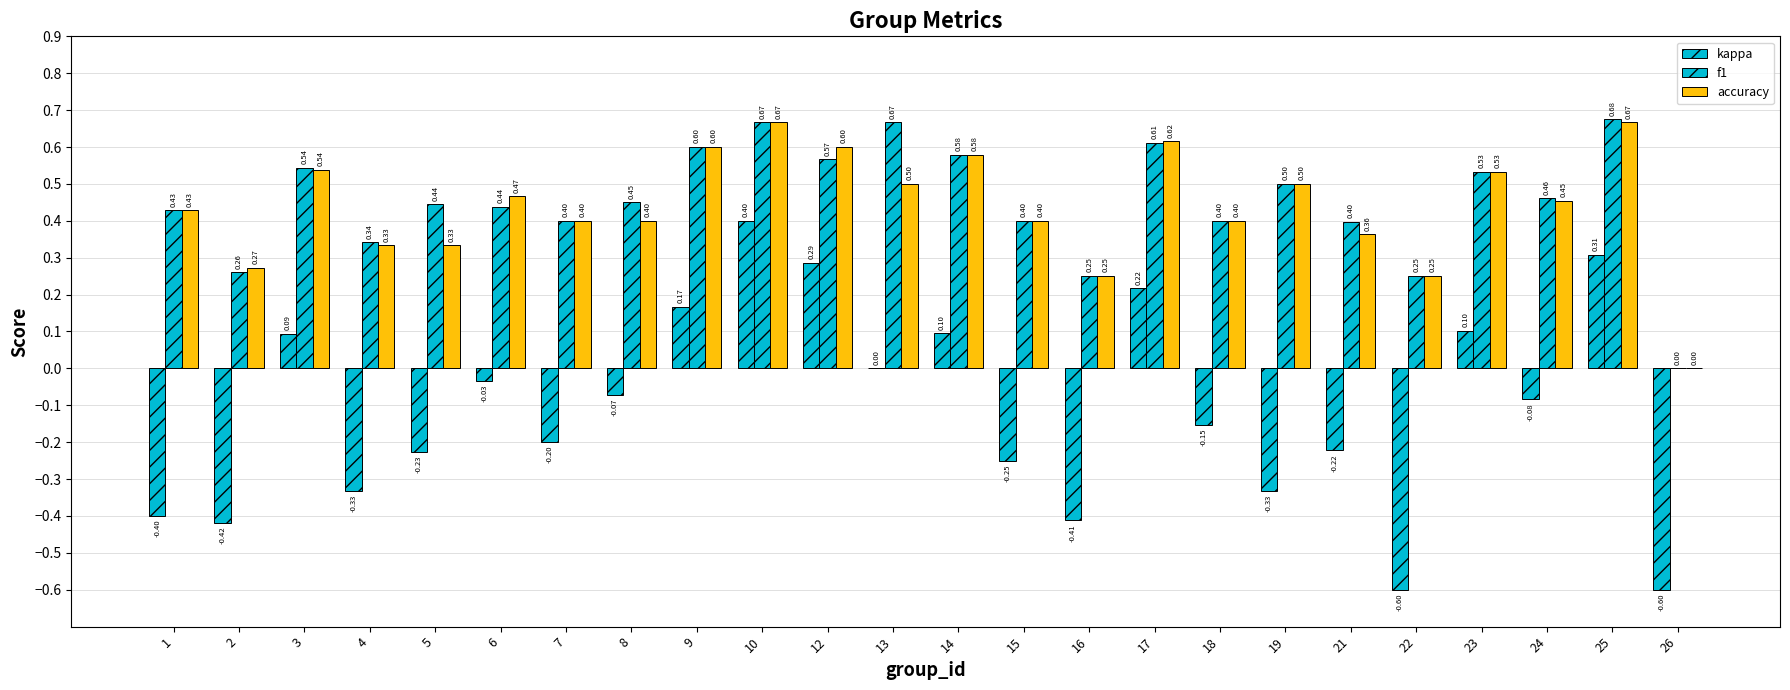

How many series are shown in this chart?

3